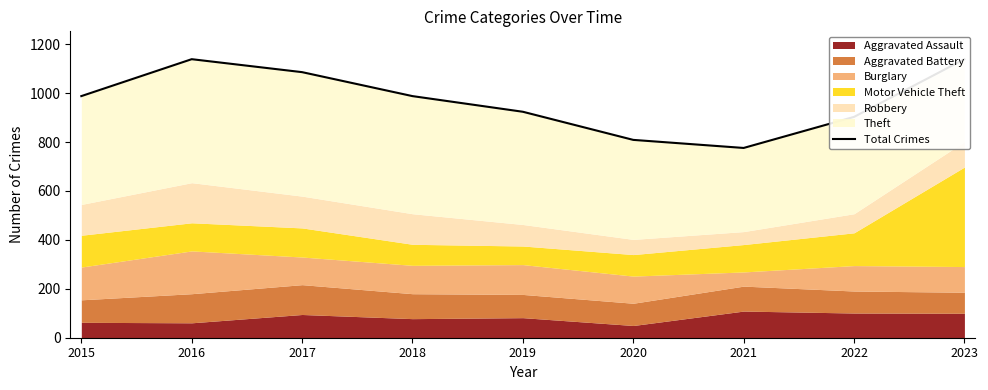

What is the change in value from 2022 to 2023?

+236